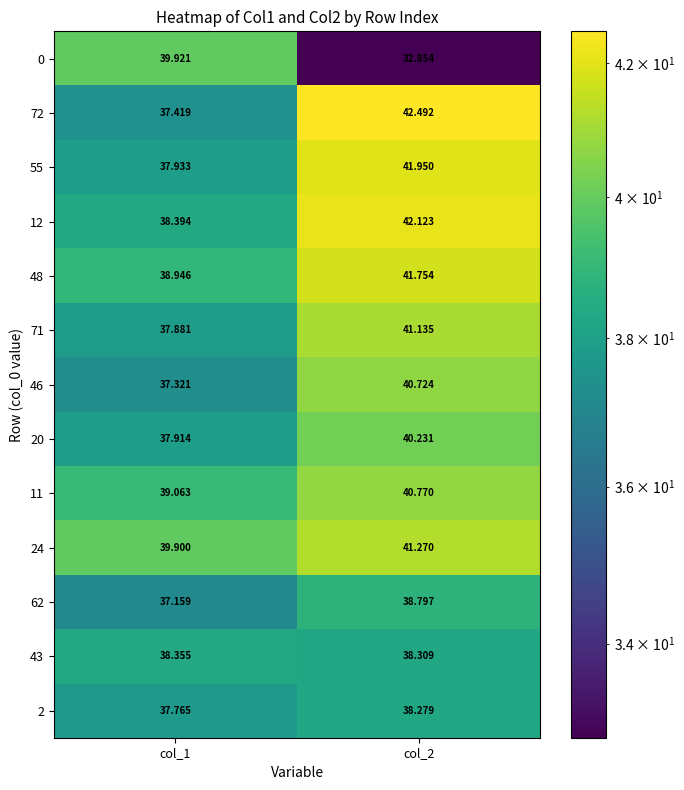

List the series in order of their peak value, highest first.

72, 12, 55, 48, 24, 71, 11, 46, 20, 0, 62, 43, 2